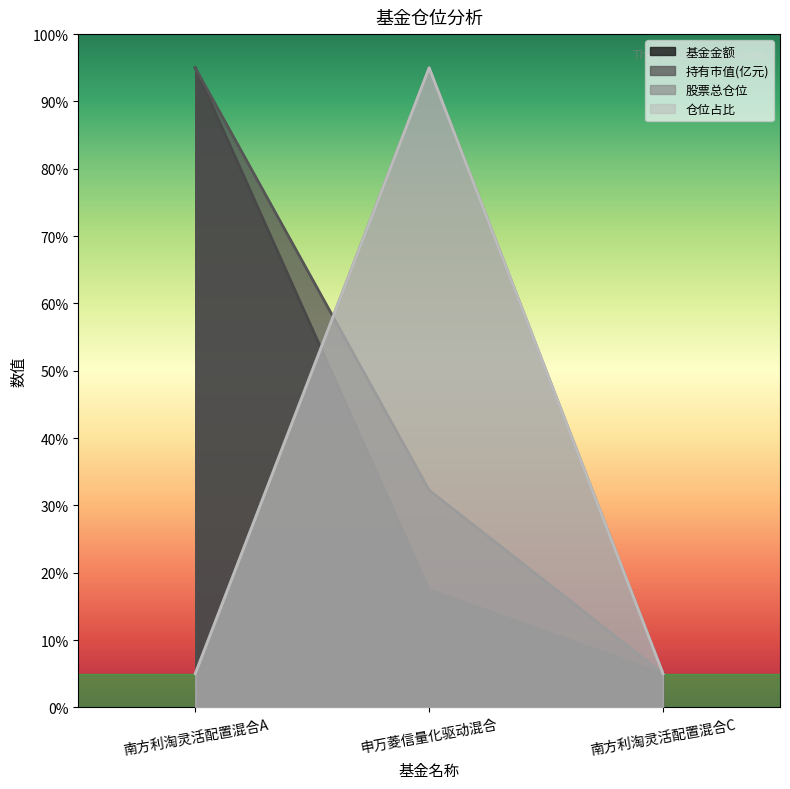

Reading left to right, what are all the values shown in this chart?

基金金额: 95.0	17.5	5.0
持有市值(亿元): 95.0	32.2	5.0
股票总仓位: 5.0	95.0	5.0
仓位占比: 5.0	95.0	5.0